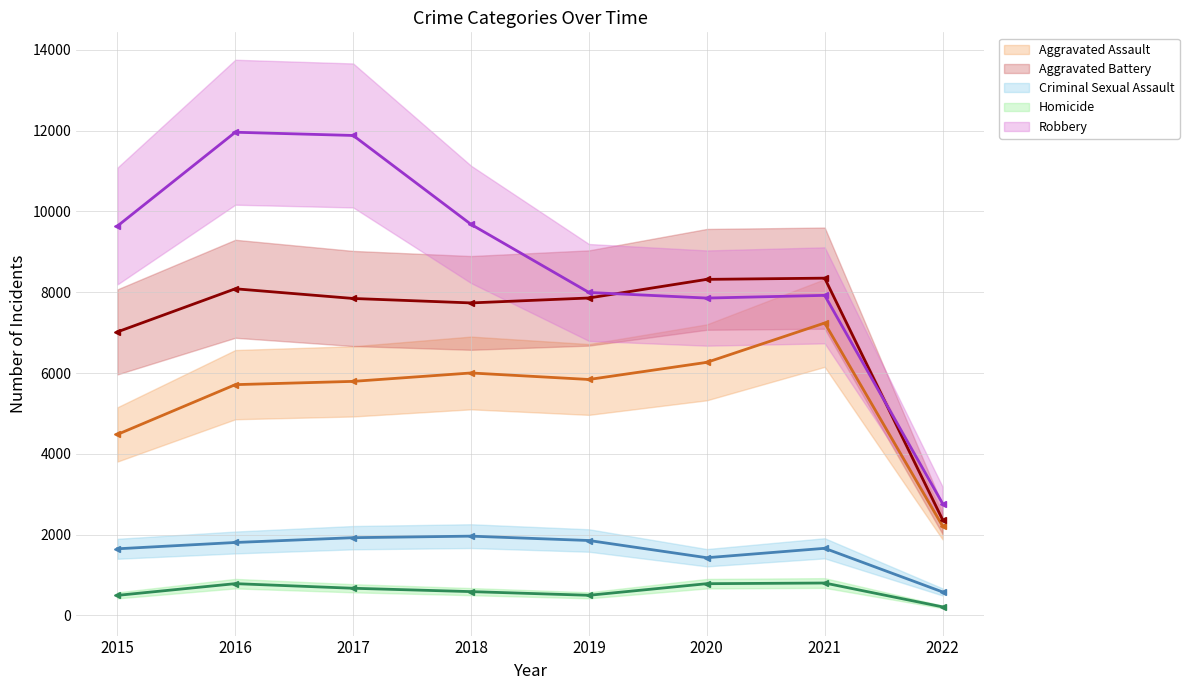

Which category has the highest value in the Homicide series?

2021